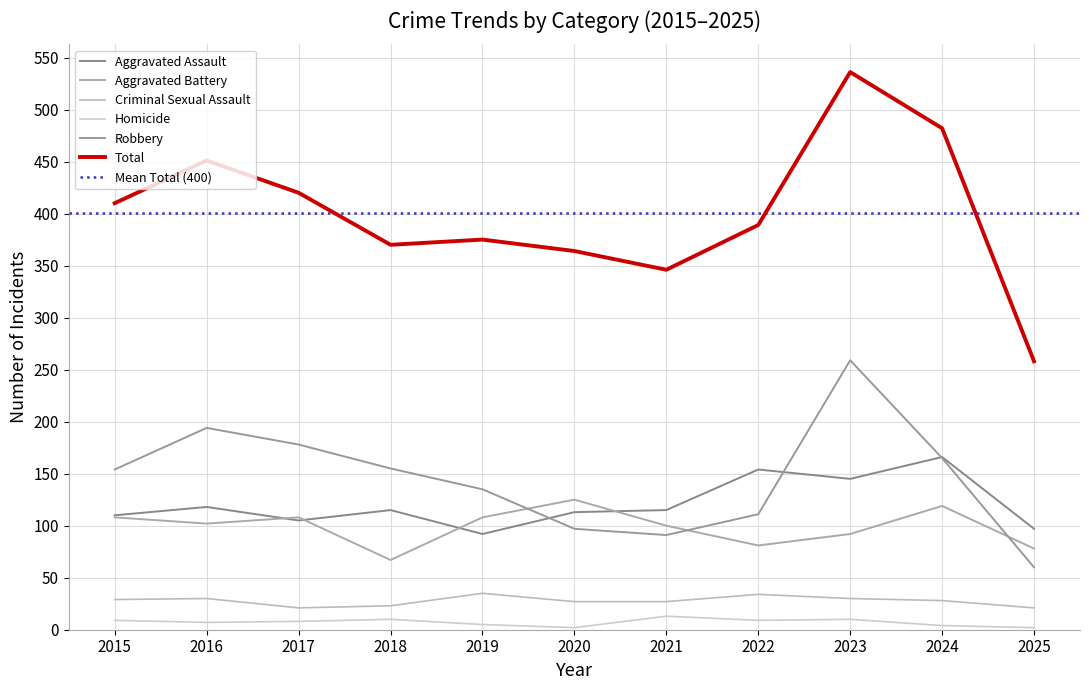

Rank the categories by Robbery value from lowest to highest.

2025, 2021, 2020, 2022, 2019, 2015, 2018, 2024, 2017, 2016, 2023